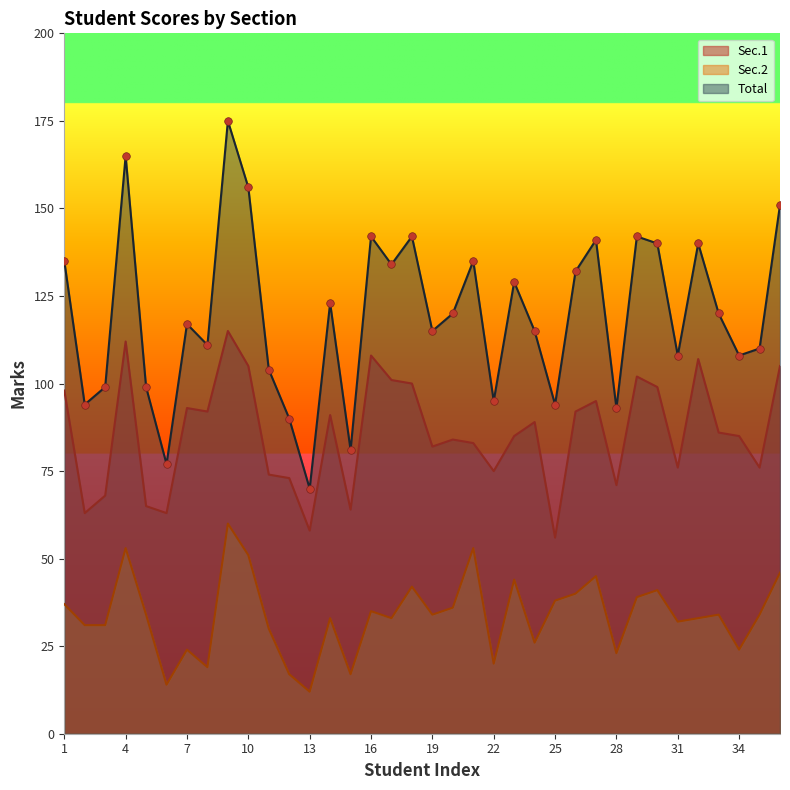

What is the total value across all series at 26?

264